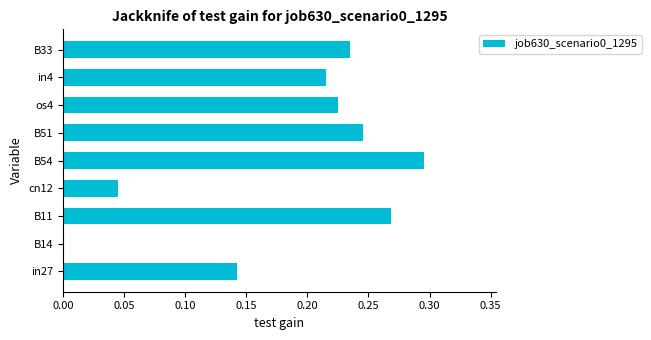

Between B54 and os4, which is larger?

B54